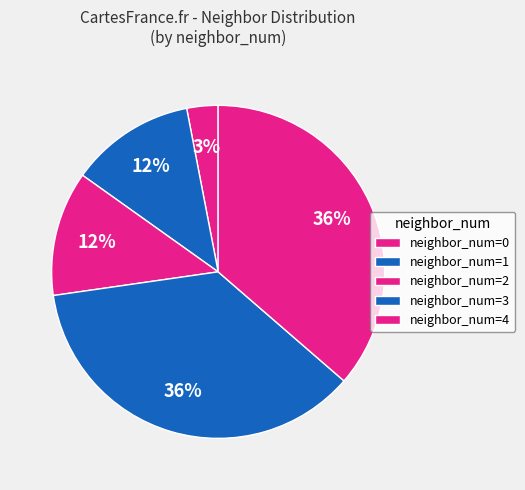

How many slices are in this pie chart?

5